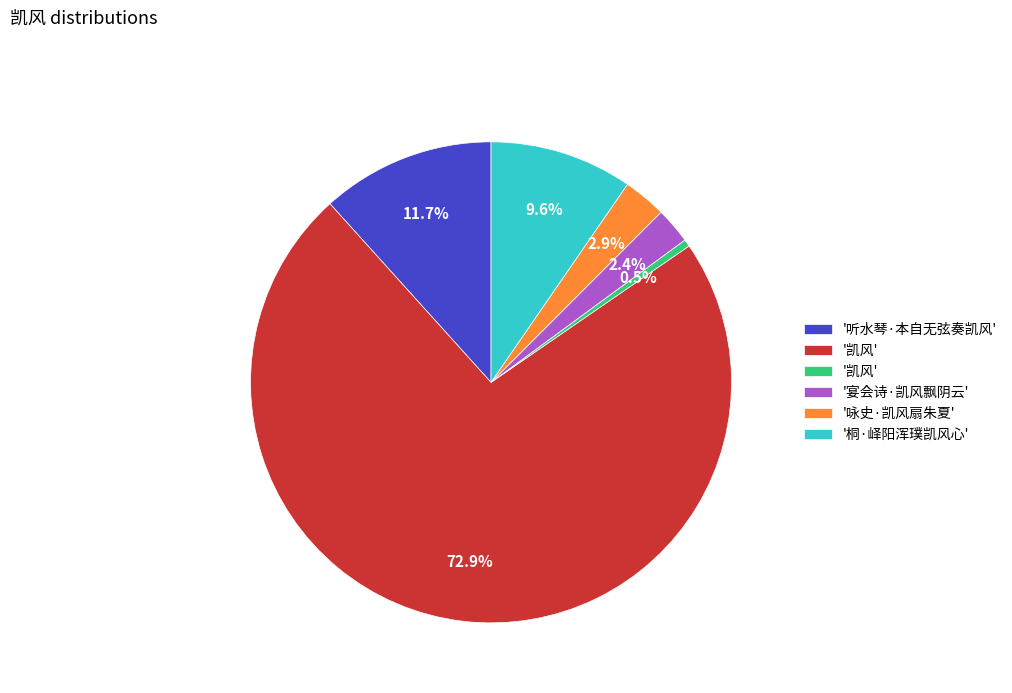

To the nearest percent, what is the difference between the largest and smallest slice percentages?

72%